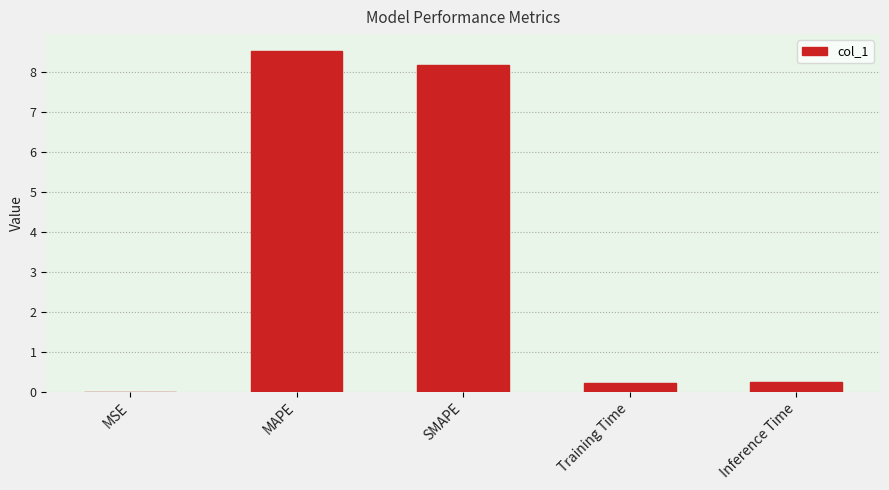

What is the change in value from SMAPE to Training Time?

-7.9